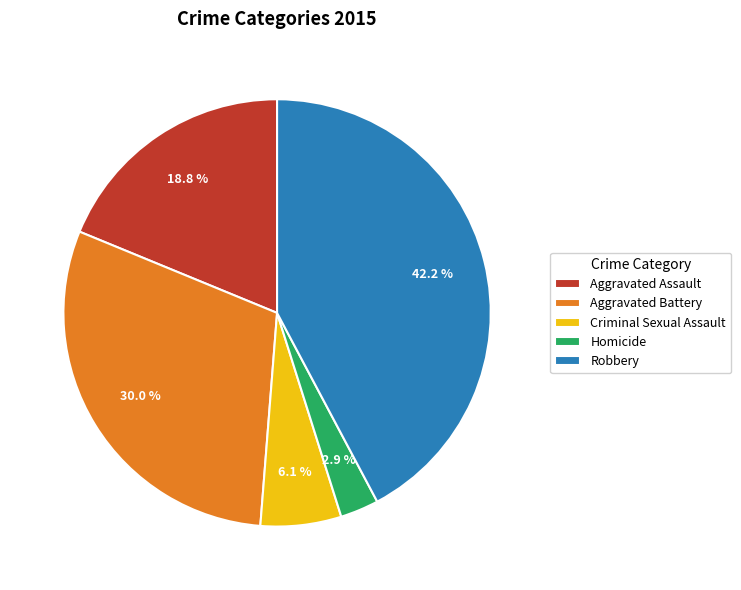

To the nearest percent, what portion does Robbery represent?

42%